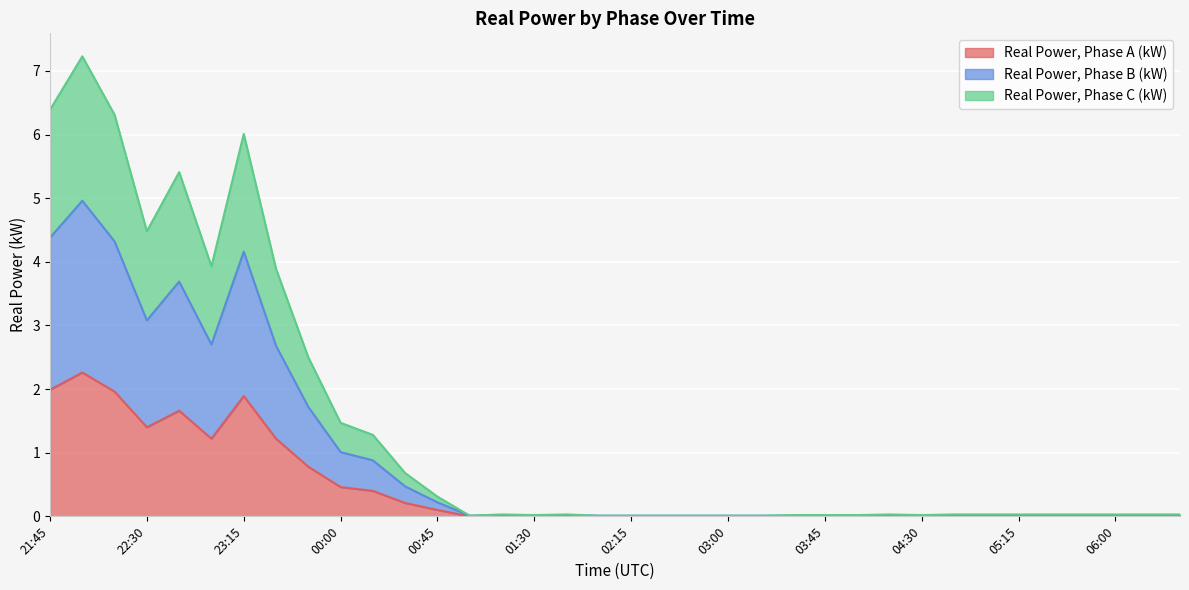

At which category is the sum across all series the highest?

22:00